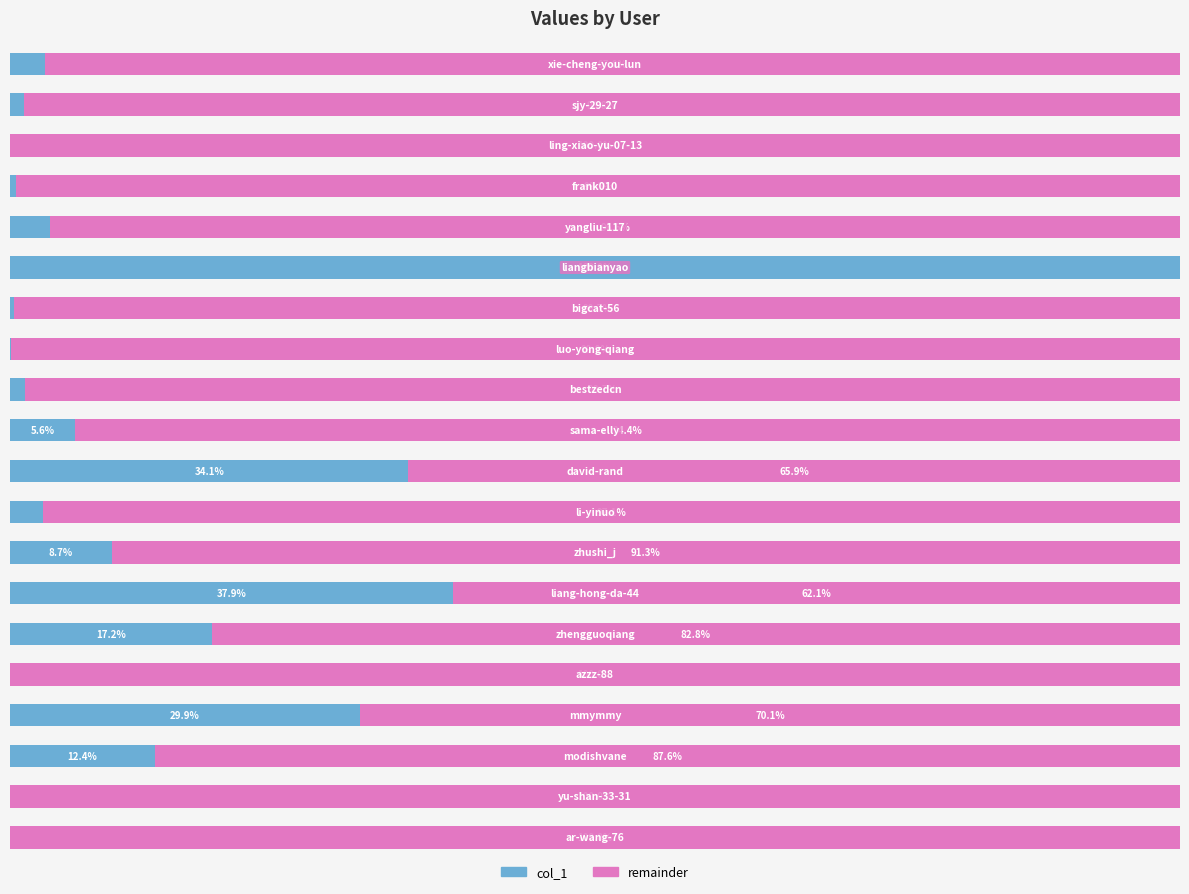

What are all the series names shown in the legend?

col_1, remainder